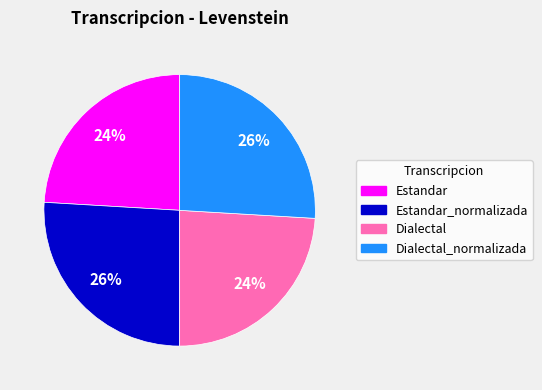

Is there any slice that represents more than half of the pie?

No